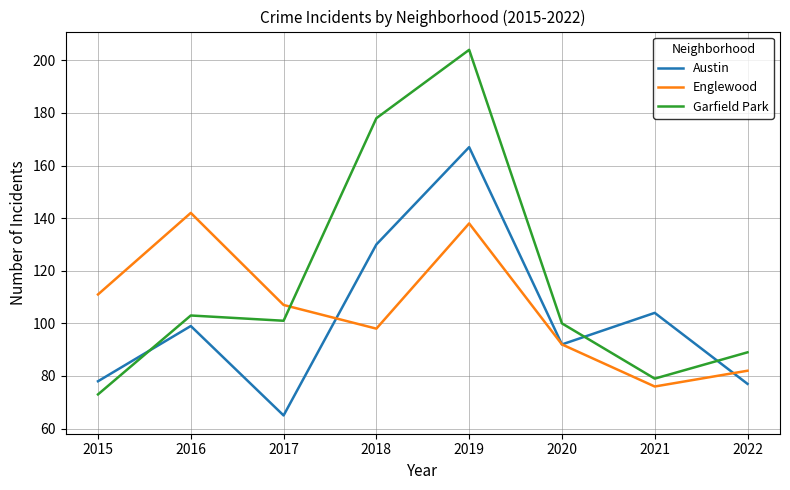

In Englewood, how many points are higher than both neighbors (excluding endpoints)?

2